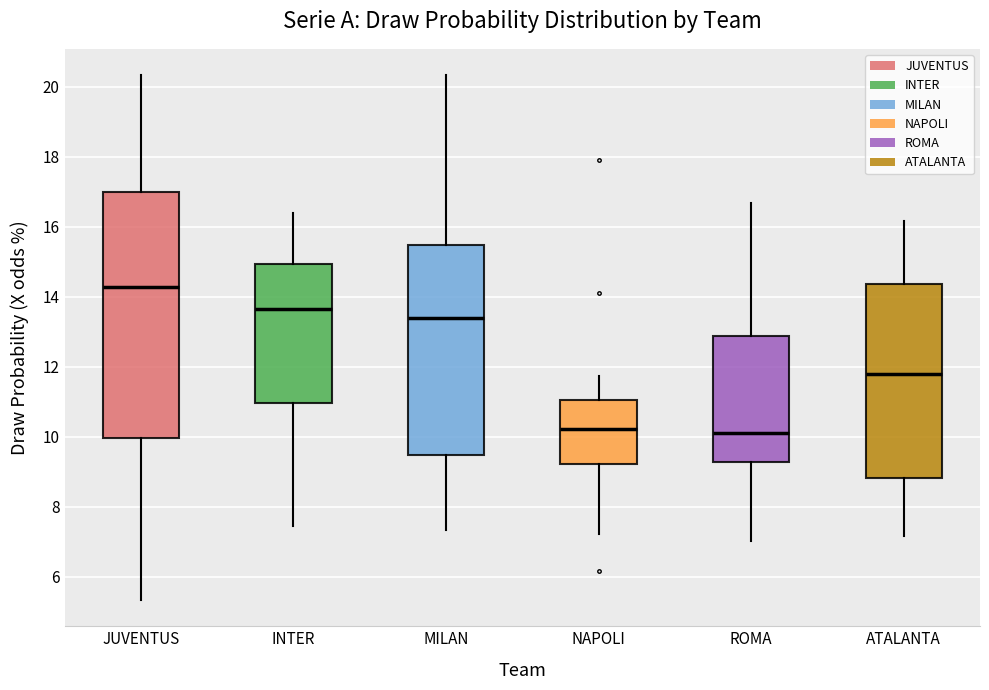

Which box is the tallest, from its lower edge to its upper edge?

JUVENTUS